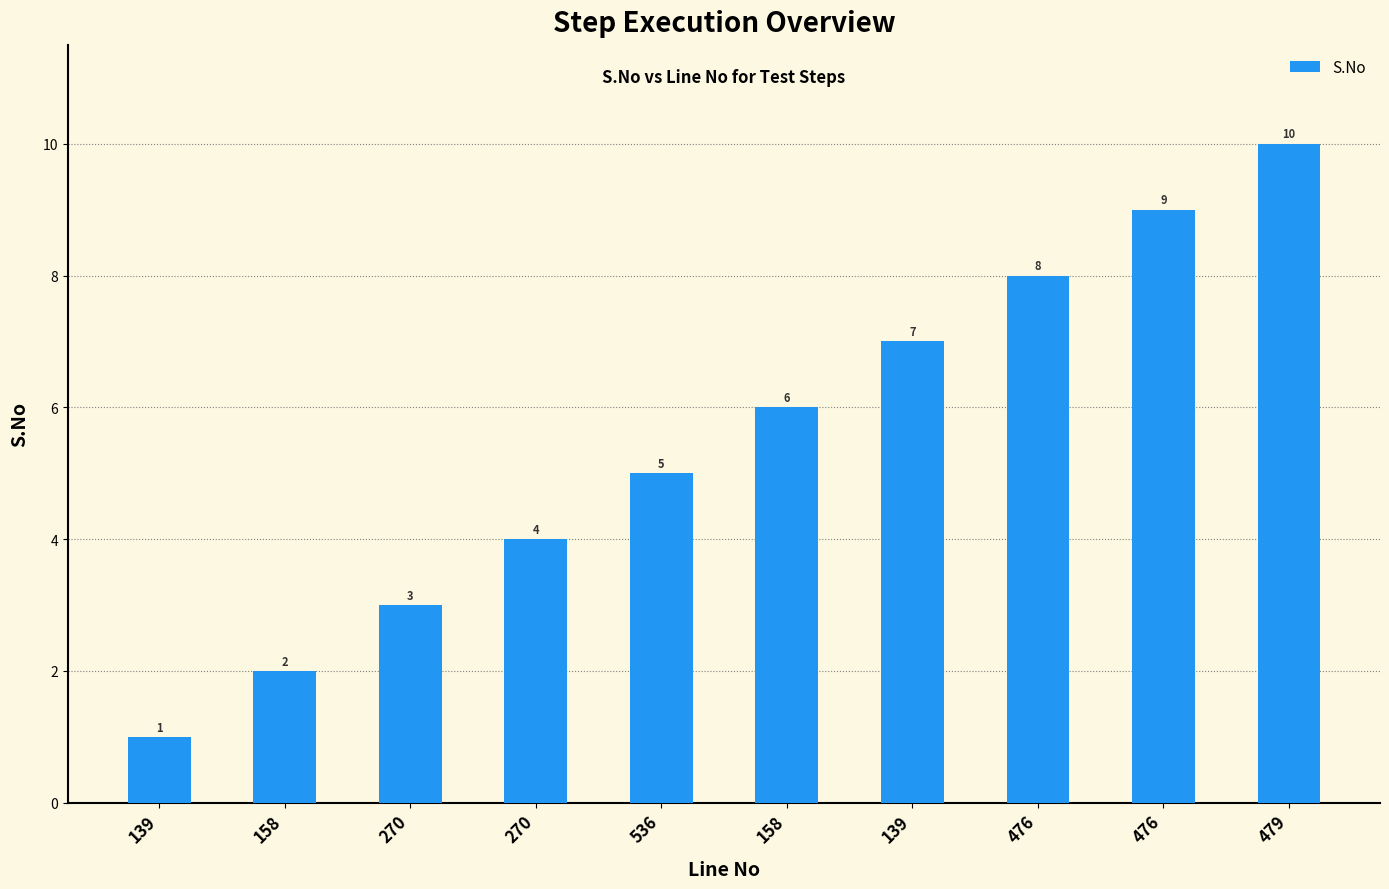

What is the value of the 3rd bar from the left?

3